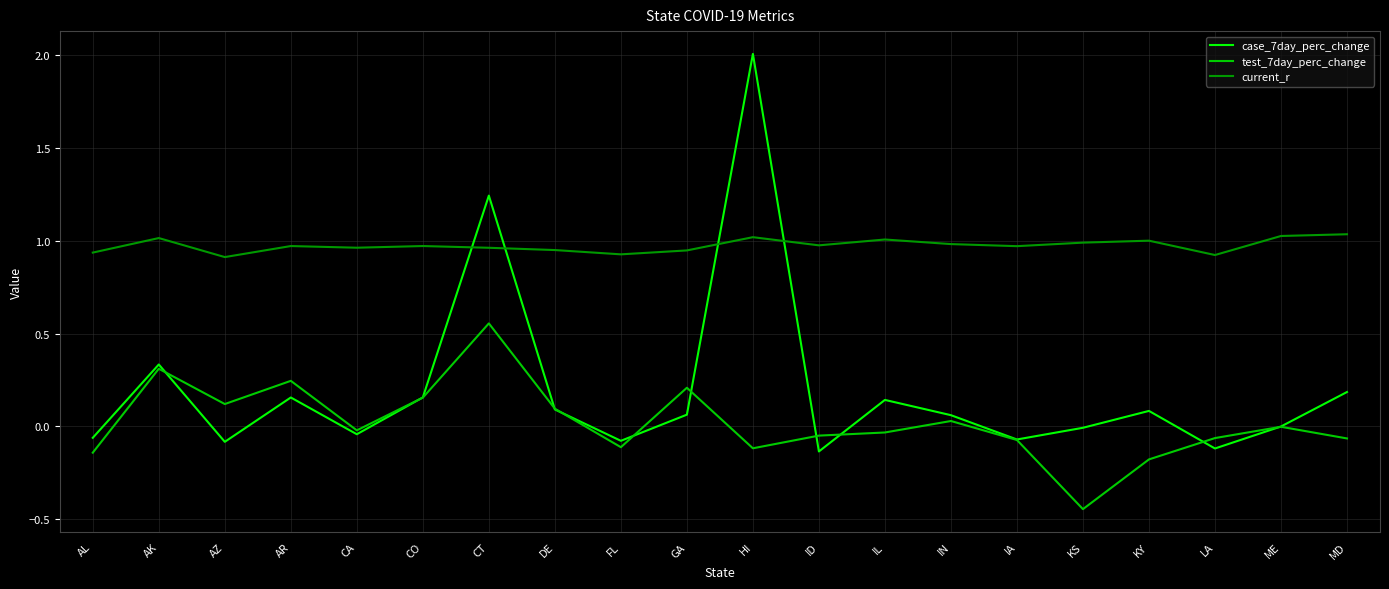

Rank the series by their average value, from lowest to highest.

test_7day_perc_change, case_7day_perc_change, current_r